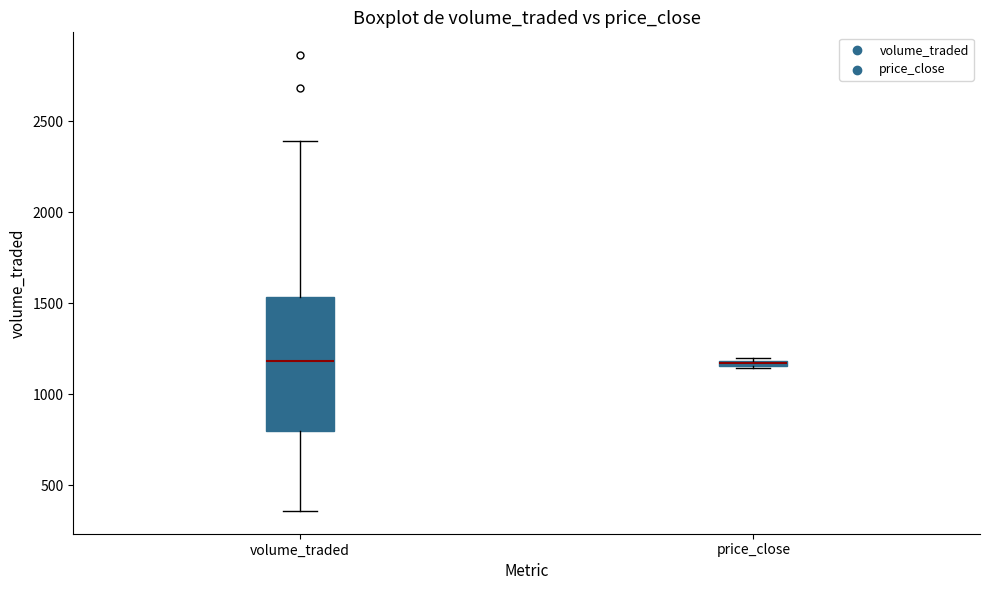

Comparing the boxes themselves (not the whiskers), which one is the tallest?

volume_traded